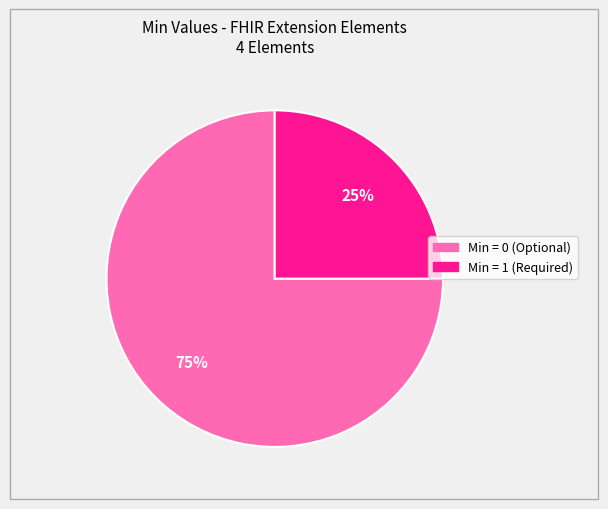

Does any single category account for the majority?

Yes